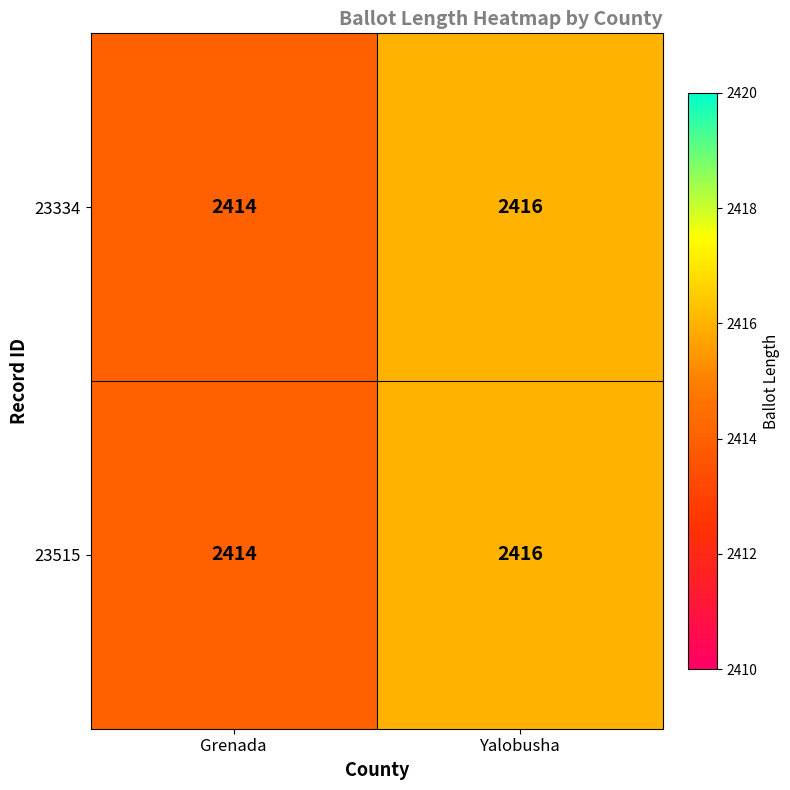

At which category does the chart reach its minimum across all series?

Grenada